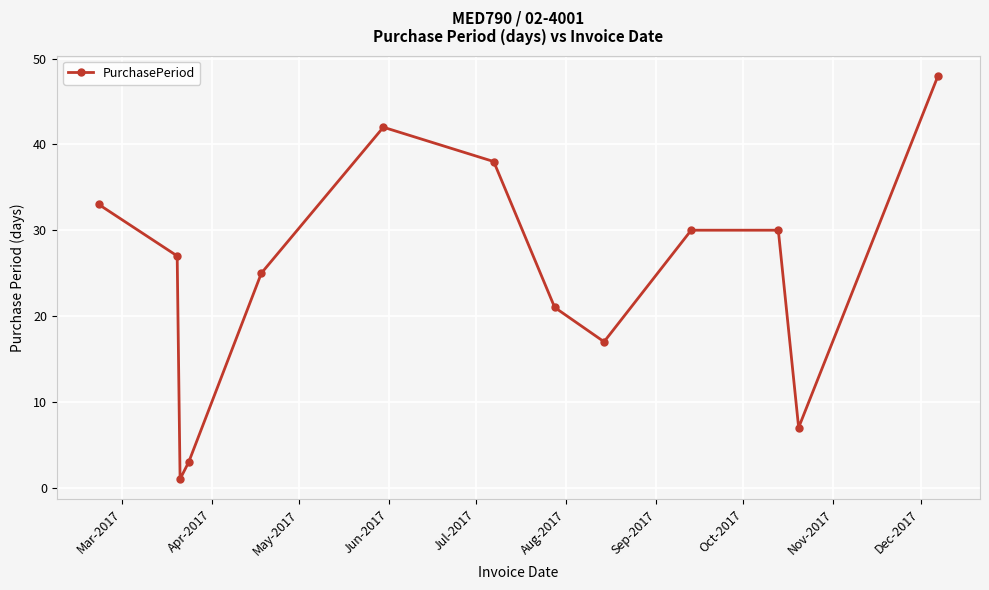

What is the minimum value shown in the chart?

1